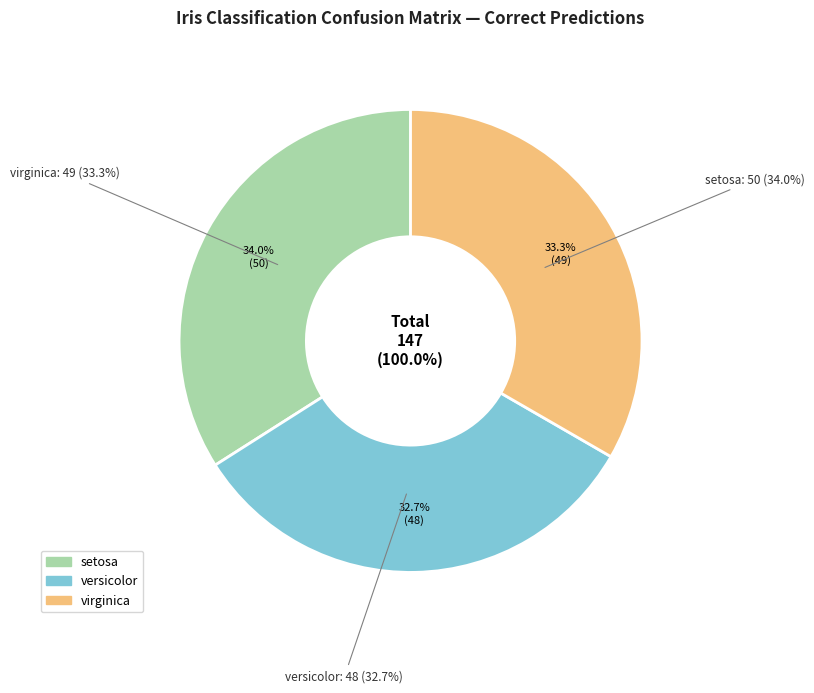

Which has a higher value, virginica or versicolor?

virginica